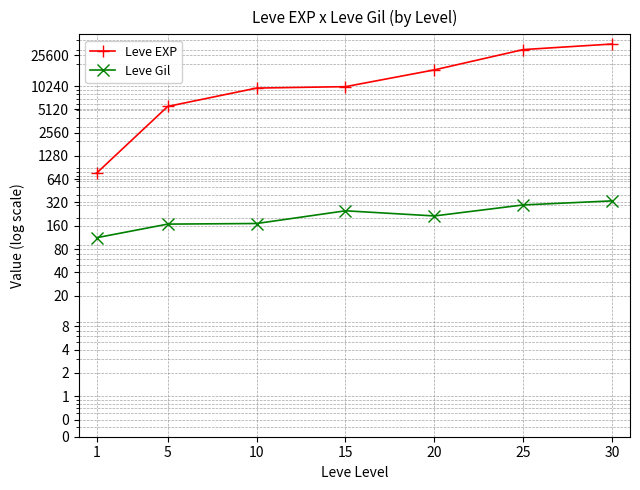

How many data points in Leve Gil are less than 214?

3